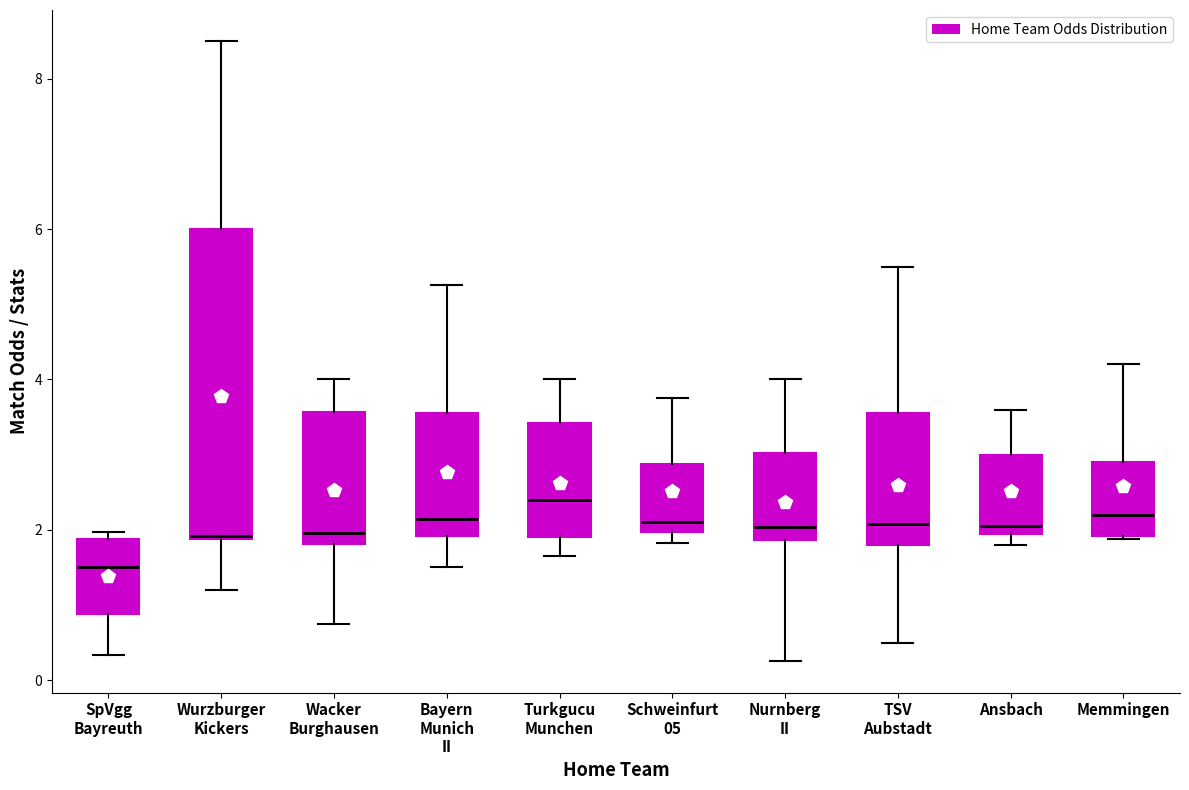

Reading left to right, transcribe this box plot: for each box, give where its median line is, the range the box spans, and where its two whiskers end, as read against the y-axis. The values are not printed on the chart, so give them approximately, as read against the axis.

SpVgg Bayreuth: median 1.6, box 0.8 to 1.8, whiskers 0.4 to 2.0
Wurzburger Kickers: median 2.0, box 1.8 to 6.0, whiskers 1.2 to 8.6
Wacker Burghausen: median 2.0, box 1.8 to 3.6, whiskers 0.8 to 4.0
Bayern Munich II: median 2.2, box 2.0 to 3.6, whiskers 1.6 to 5.2
Turkgucu Munchen: median 2.4, box 2.0 to 3.4, whiskers 1.6 to 4.0
Schweinfurt 05: median 2.2, box 2.0 to 2.8, whiskers 1.8 to 3.8
Nurnberg II: median 2.0, box 1.8 to 3.0, whiskers 0.2 to 4.0
TSV Aubstadt: median 2.0, box 1.8 to 3.6, whiskers 0.6 to 5.6
Ansbach: median 2.0 (just above the box's lower edge), box 2.0 to 3.0, whiskers 1.8 to 3.6
Memmingen: median 2.2, box 2.0 to 3.0, whiskers 1.8 to 4.2